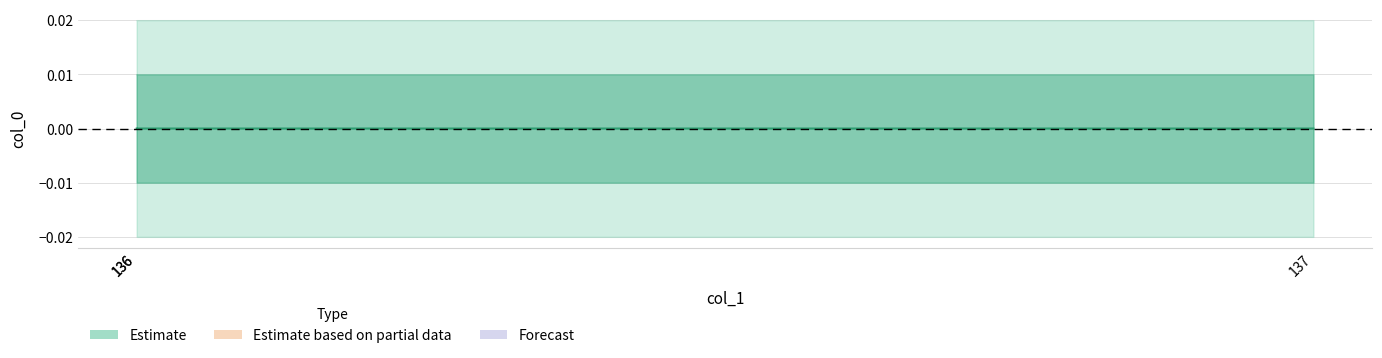

Between 137 and 136, which is larger?

136